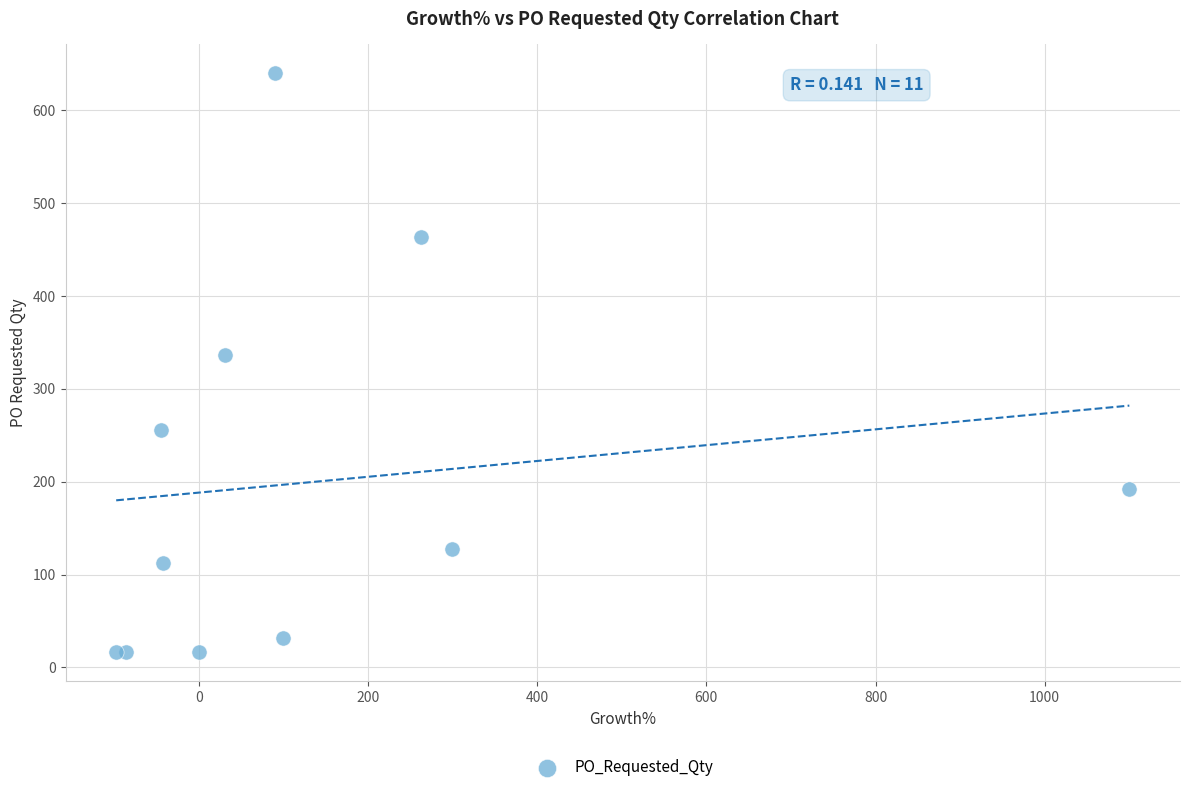

What Y value in the scatter plot is closest to 328?

336